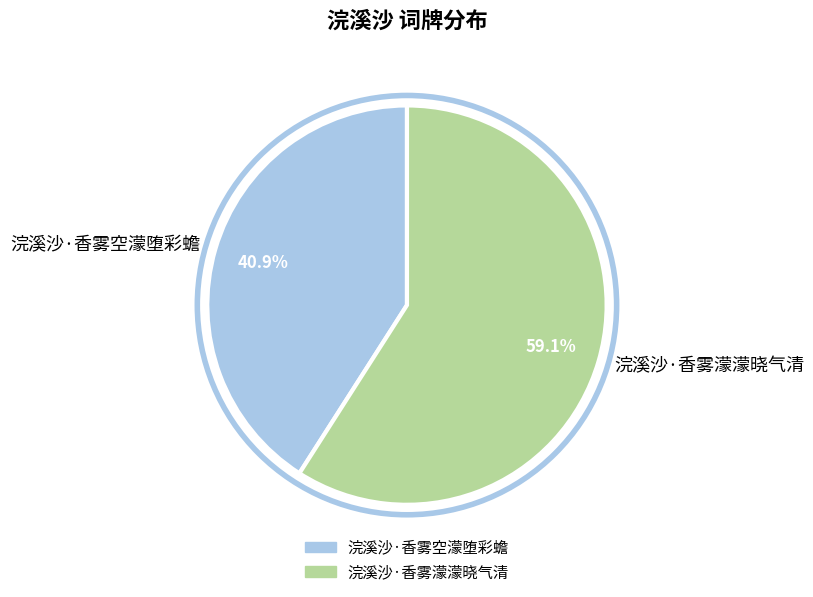

What is the majority slice?

浣溪沙·香雾濛濛晓气清